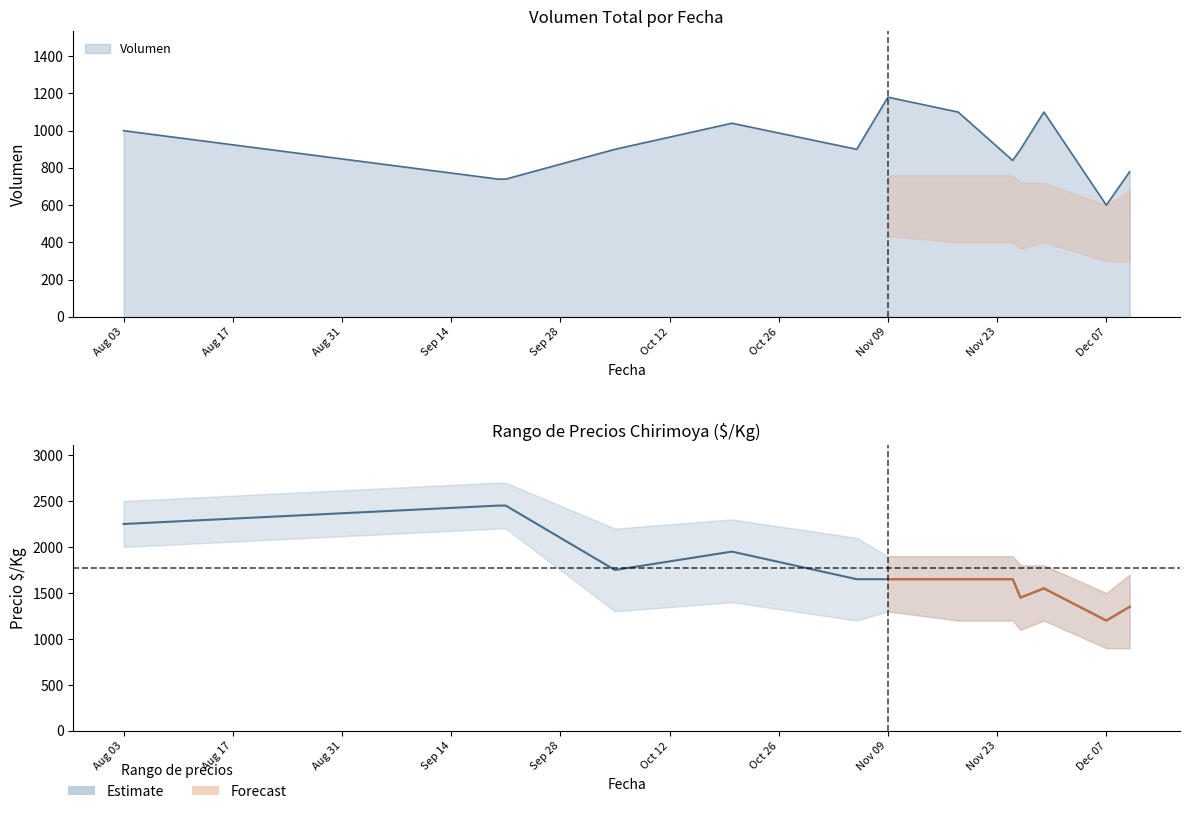

Does the chart display data point markers on the line(s)?

No